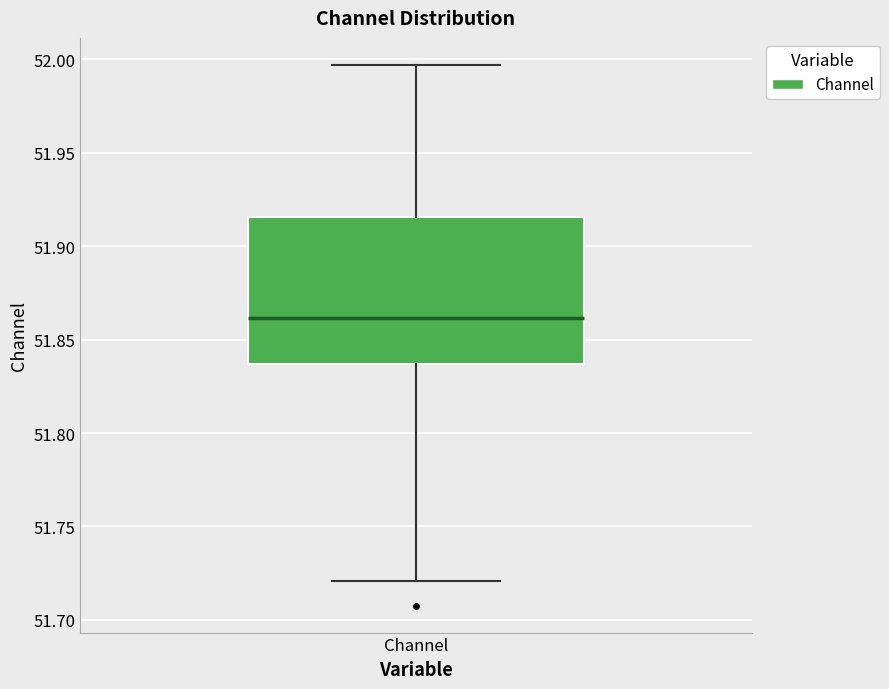

Transcribe this box plot: give where the median line is, the range the box spans, and where the two whiskers end, as read against the y-axis. The values are not printed on the chart, so give them approximately, as read against the axis.

median 51.860, box 51.835 to 51.915, whiskers 51.720 to 51.995